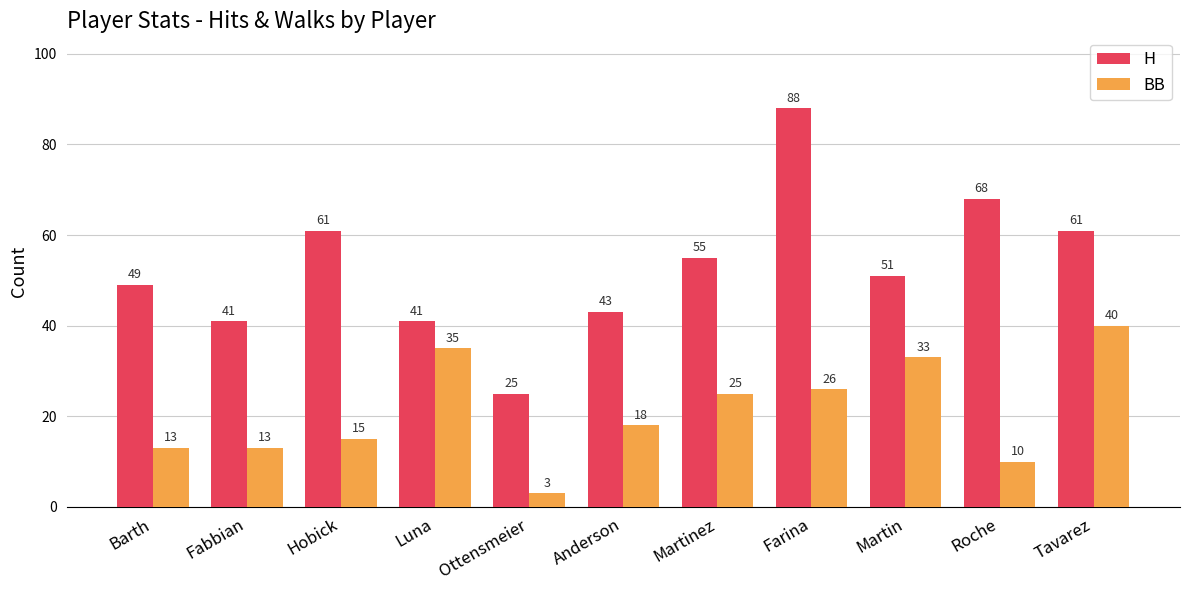

Which category has the lowest value across all series?

Ottensmeier